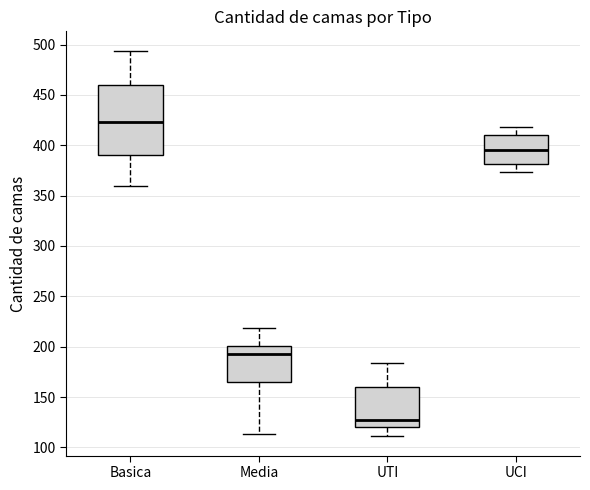

Where is the upper edge of the box for UCI on the y-axis? The values are not printed on the chart, so give them approximately, as read against the axis.

410